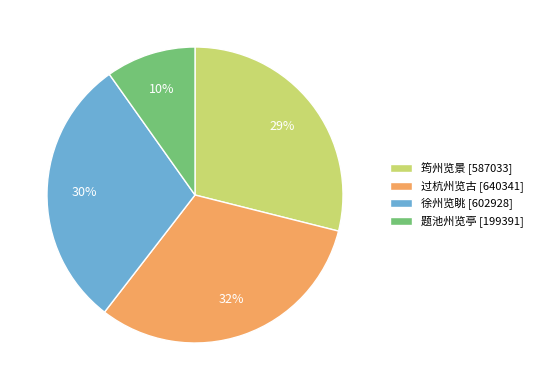

Is it true that 筠州览景 is 29% of the pie?

True